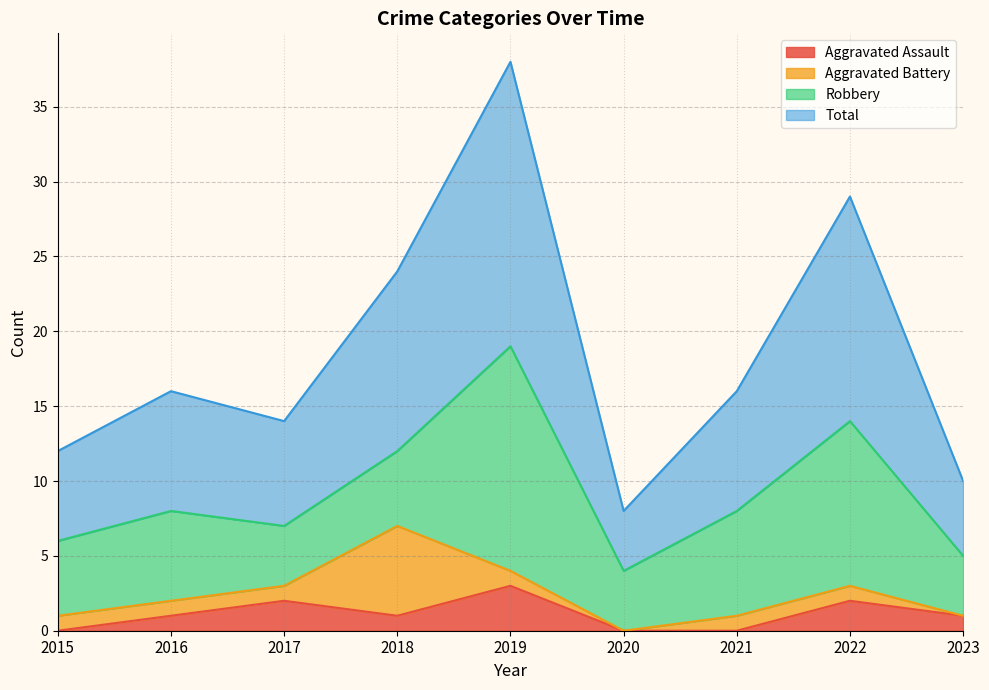

At which label does Aggravated Assault reach its peak?

2019